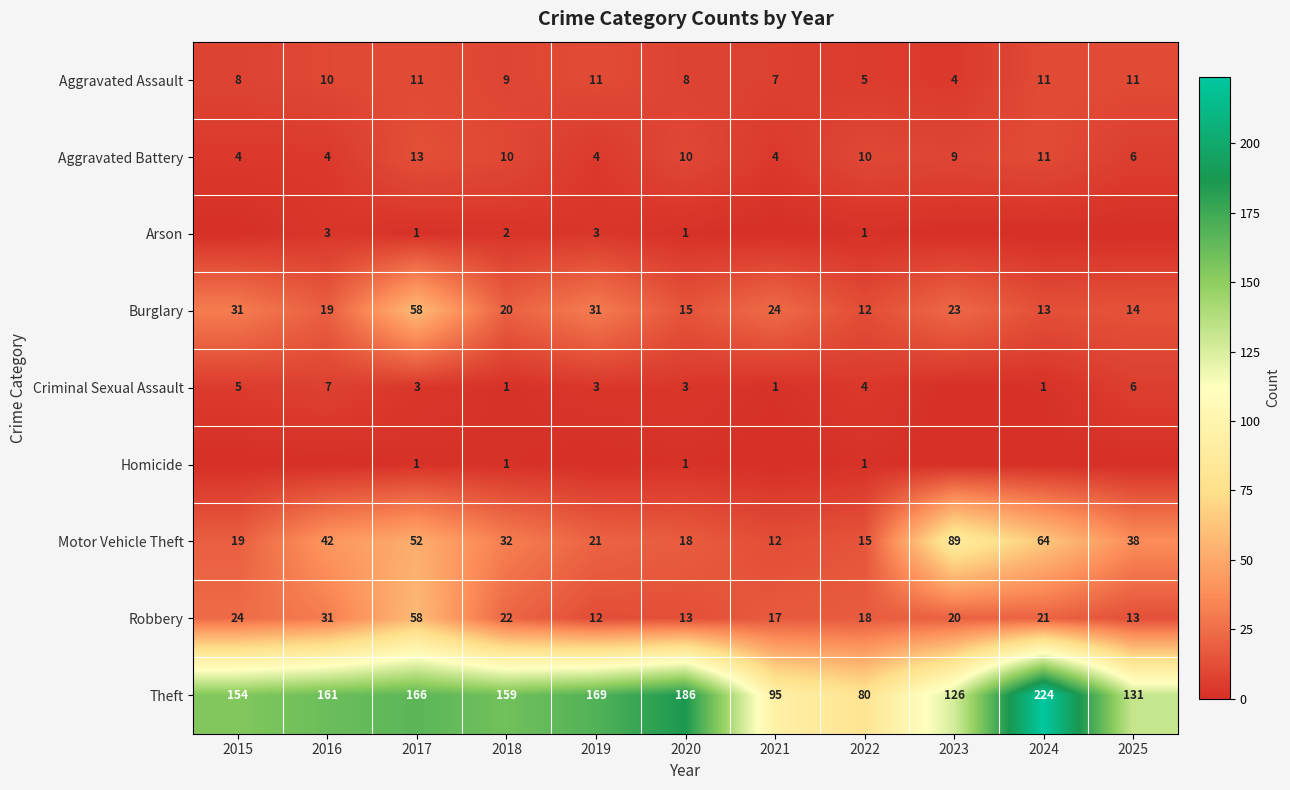

What is the highest value of the Robbery series?

58